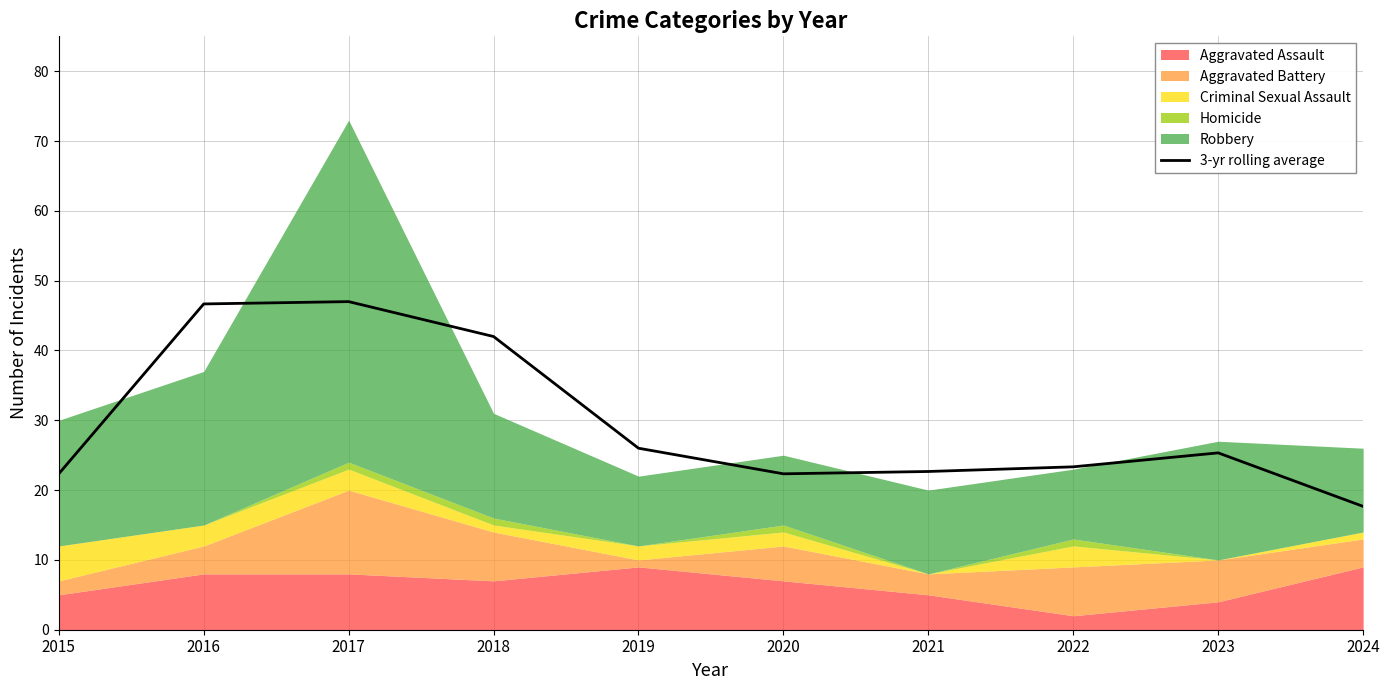

What is the minimum value shown in the chart?

17.7